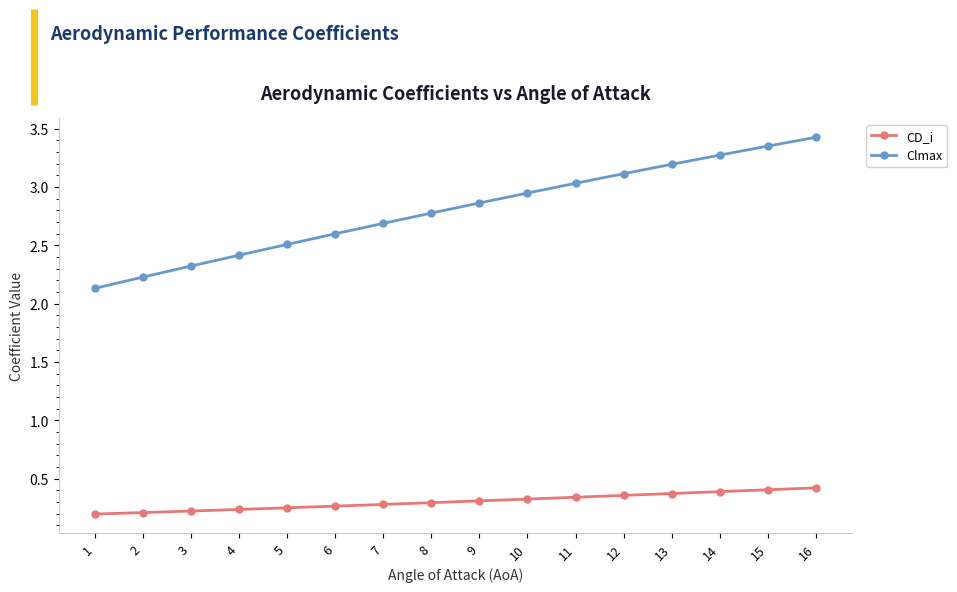

What is the minimum value for Clmax?

2.1